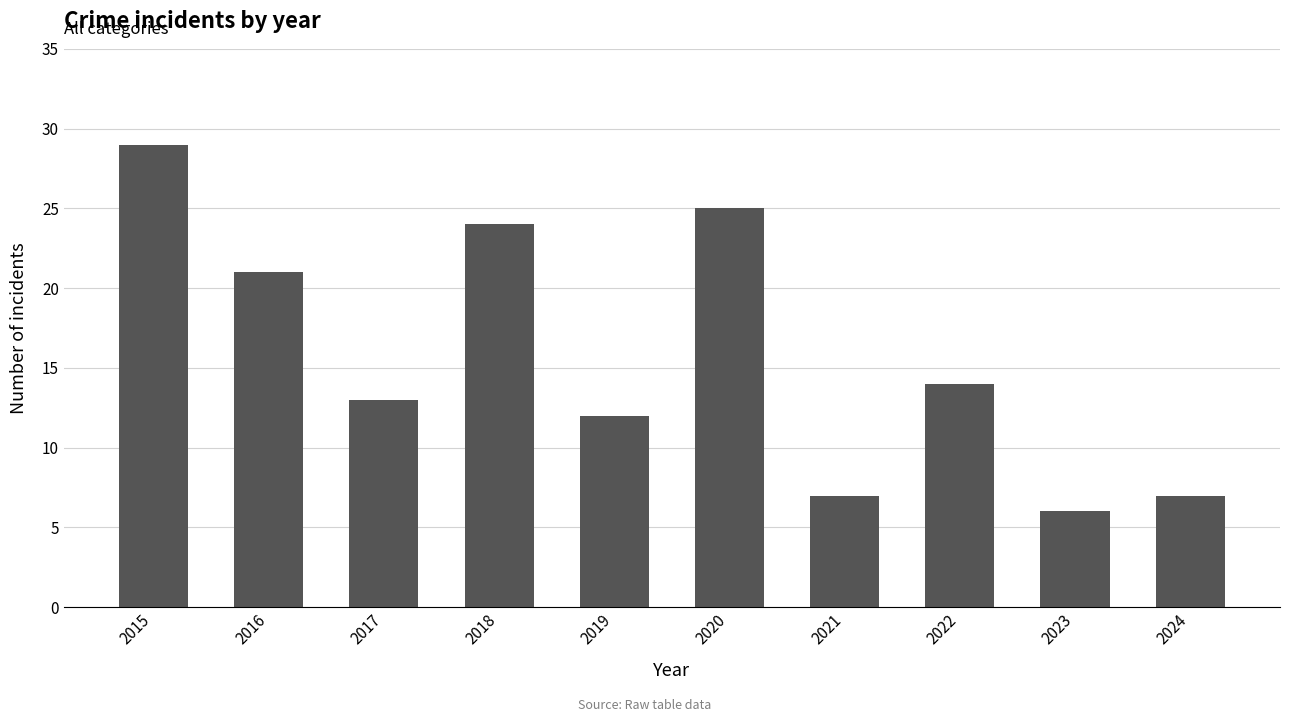

What is the difference between the values at 2016 and 2024?

14